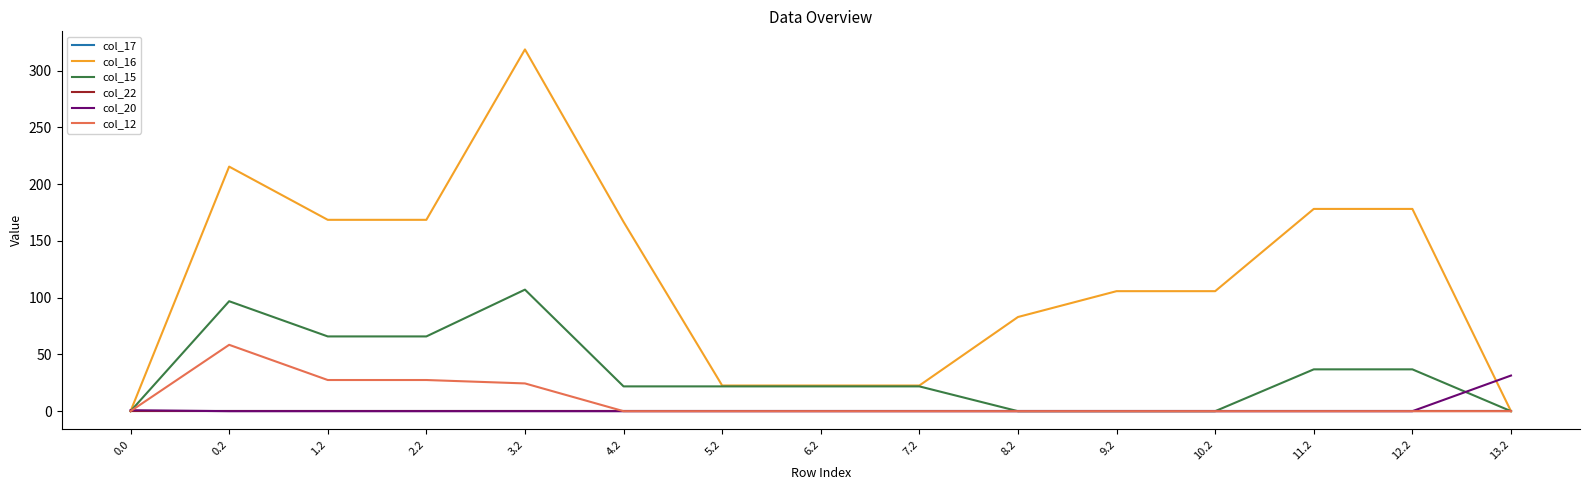

Is this an area chart (filled region under the line)?

No